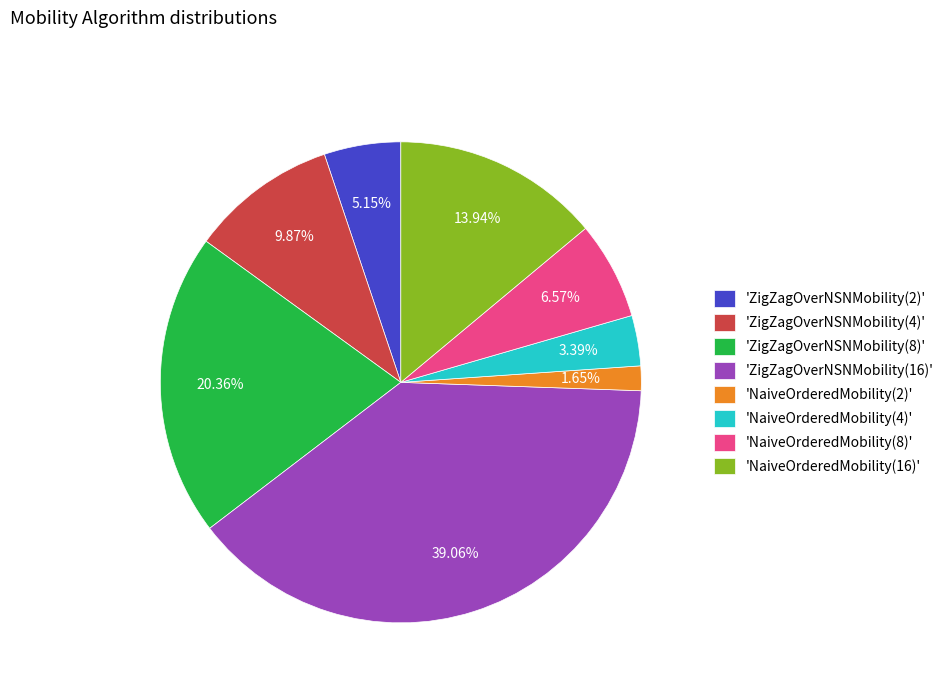

How many segments does this pie chart have?

8